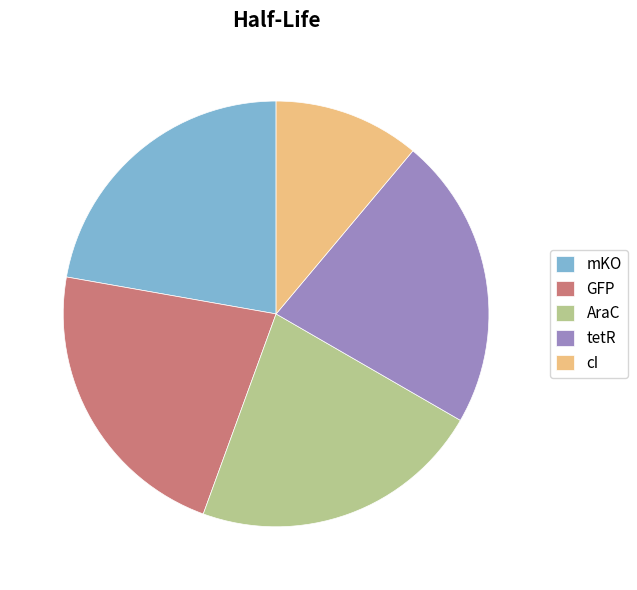

What is the ratio of the value at tetR to the value at cI?

2.0